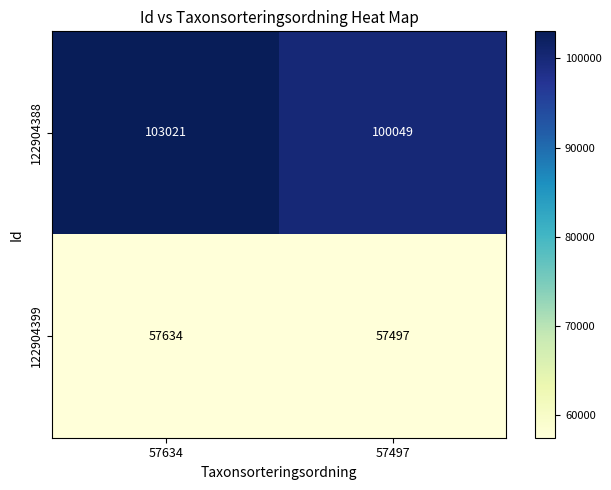

Rank the series by their maximum value, from highest to lowest.

122904388, 122904399